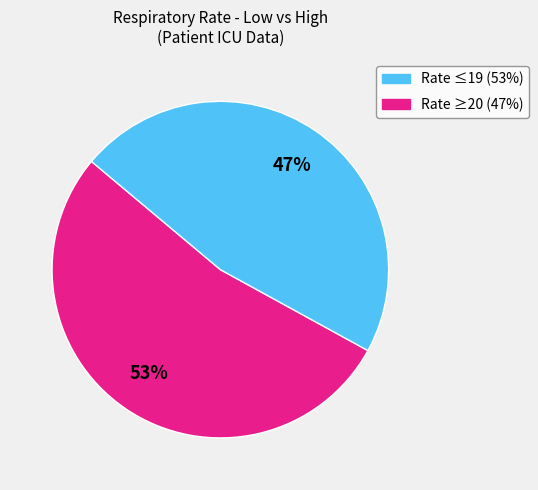

To the nearest percent, what is the difference between the largest and smallest slice percentages?

6%